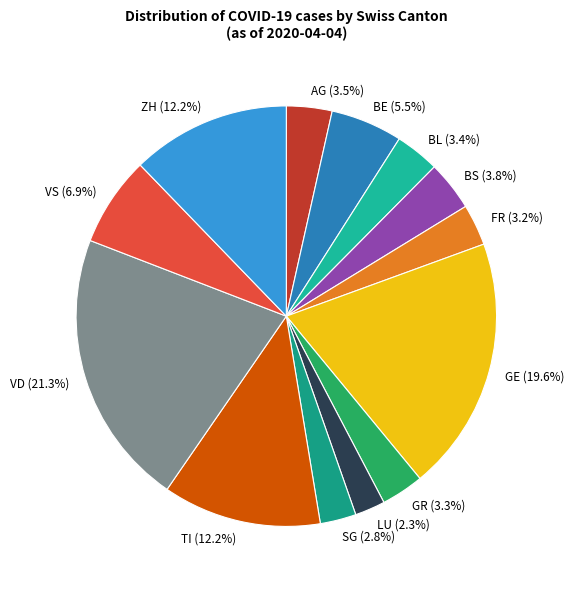

Which has a higher value, LU or GR?

GR